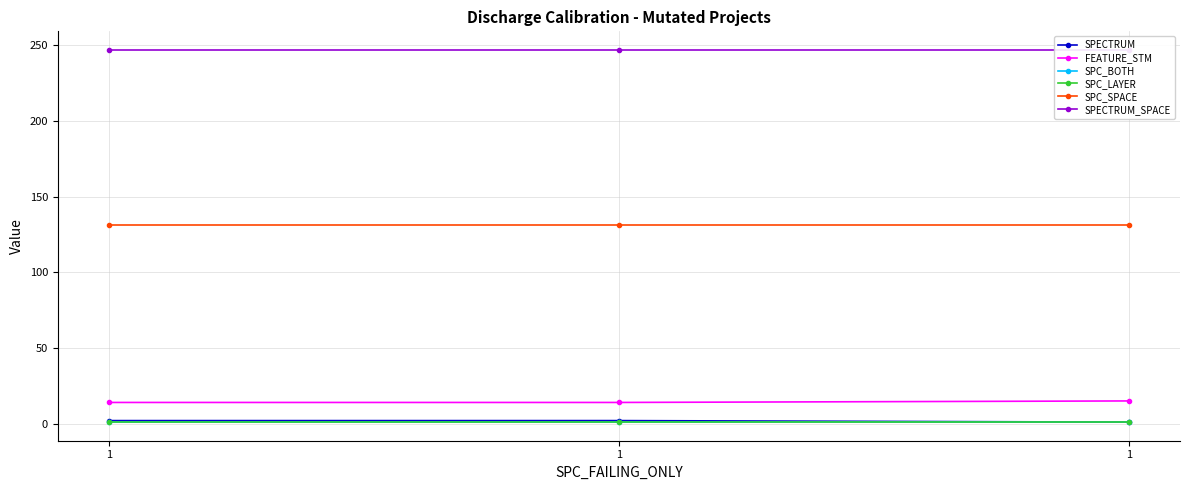

Is the value of SPC_BOTH at 1 greater than the value of SPC_SPACE at 1?

No